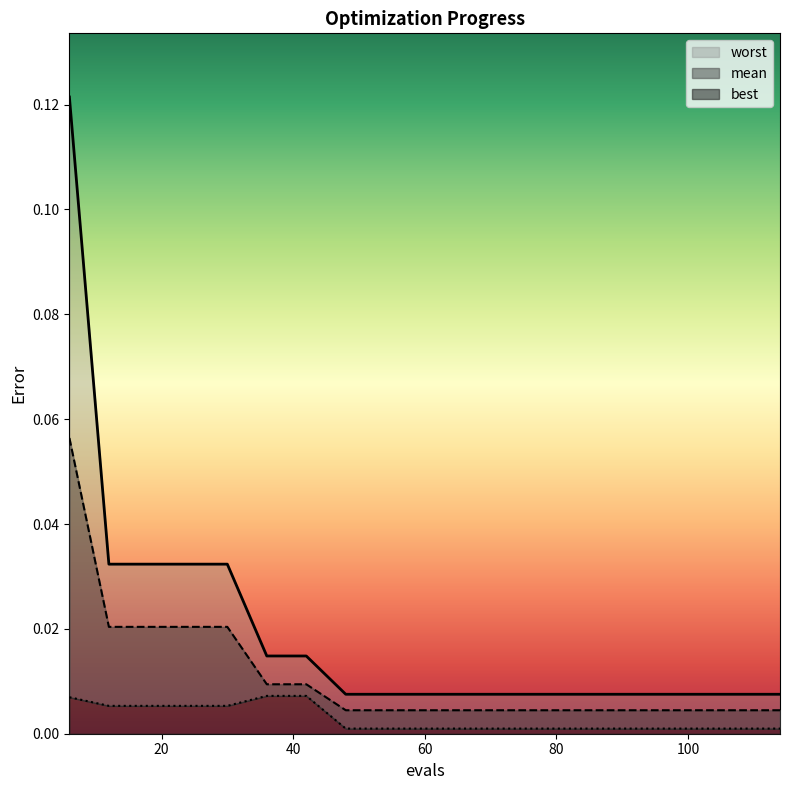

The value of mean at 84 is 0.0. True or false?

False